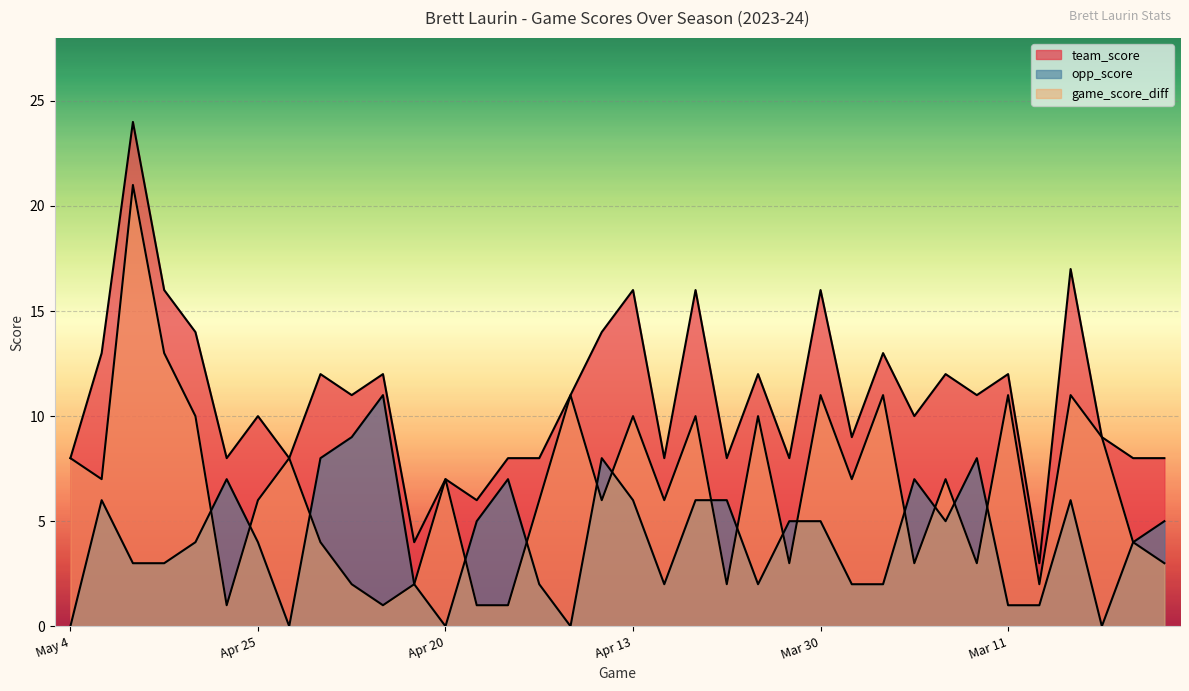

At which category is the sum across all series the highest?

May 3